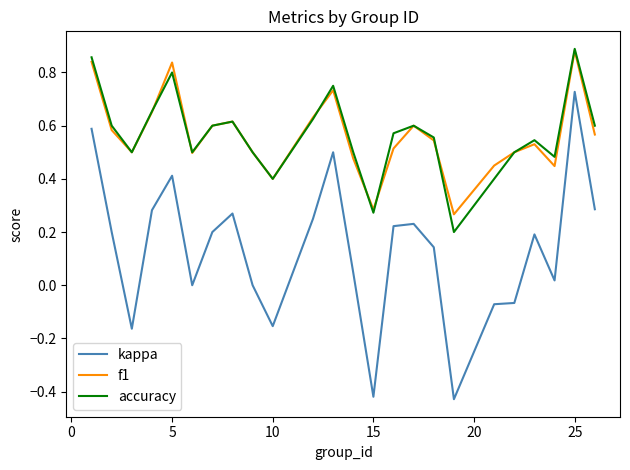

True or false: f1 and kappa intersect in this chart.

False